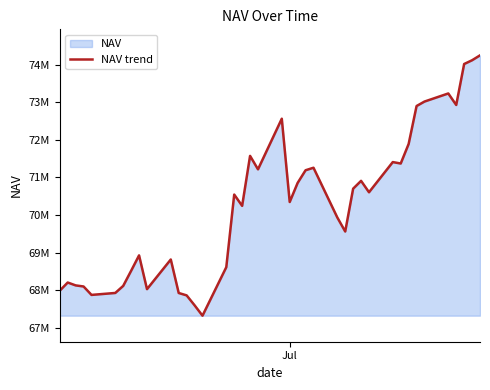

Reading left to right, list all the values displayed in this chart.

67984668.9	68201567.5	68125090.6	68095970.0	67871500.3	67923504.8	68111949.1	68514462.7	68924866.9	68024921.2	68815175.1	67922511.6	67858861.2	67594995.0	67317823.8	68609973.8	70545099.3	70243996.7	71575563.4	71217417.0	72565682.1	70347177.7	70855850.5	71192753.9	71259649.0	69935930.3	69560854.5	70702125.9	70910366.7	70606394.5	71410585.4	71372234.7	71893515.1	72904070.1	73023224.4	73238659.2	72932040.9	74023497.5	74123535.9	74253731.8